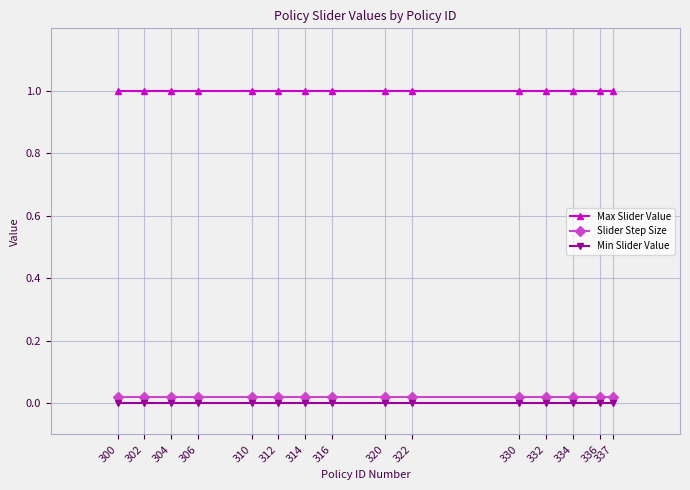

True or false: Min Slider Value and Max Slider Value intersect in this chart.

False